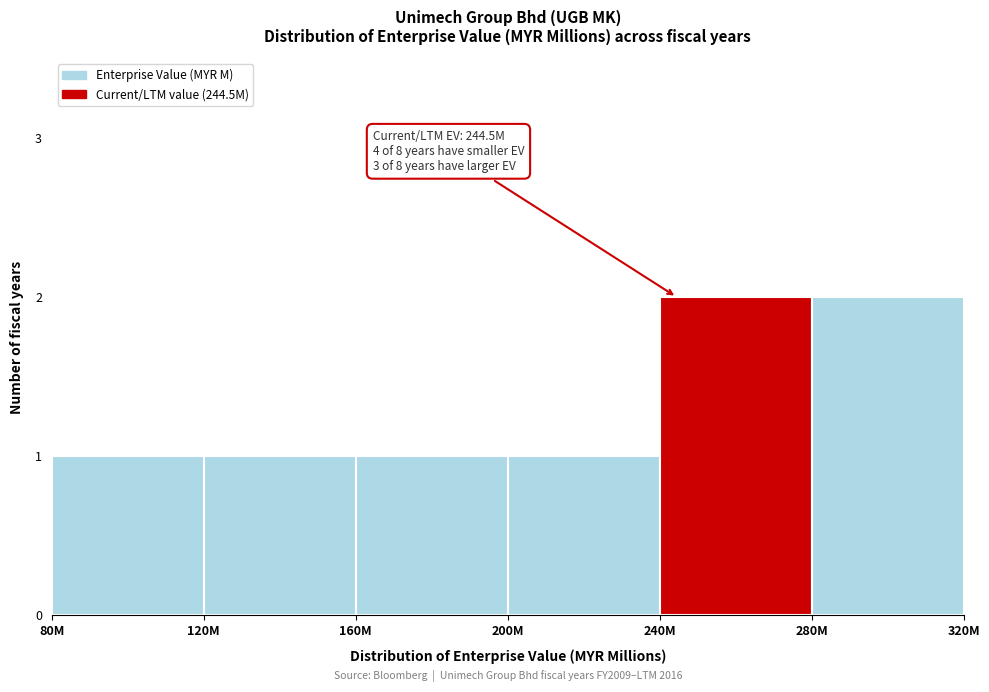

Reading right to left, extract all data points from this chart.

2	2	1	1	1	1